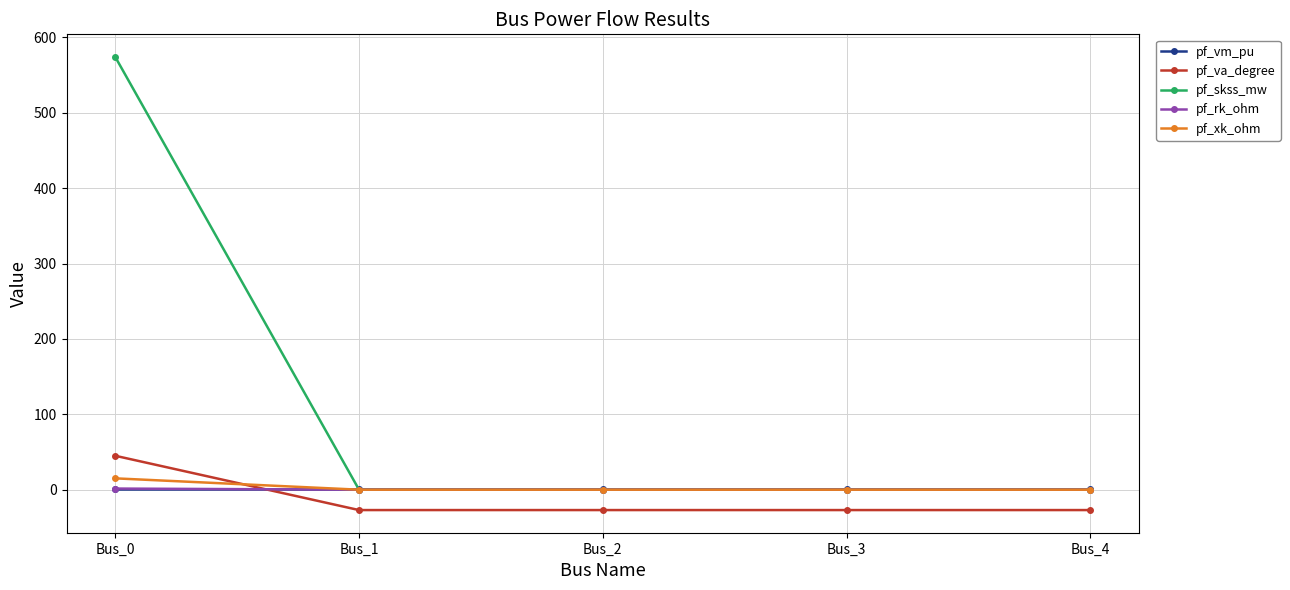

The value of pf_va_degree at Bus_3 is -27.0. True or false?

True